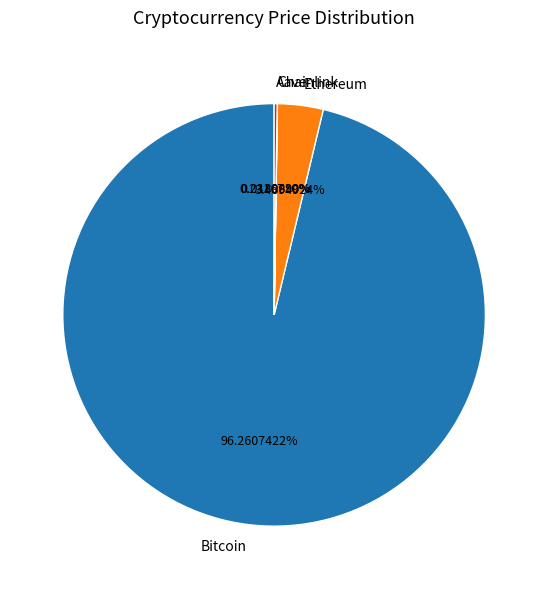

Which slice is the largest?

Bitcoin